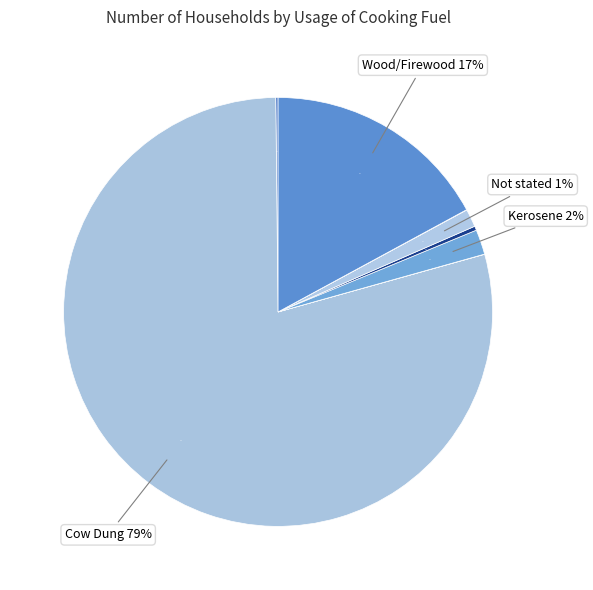

Rank the categories by value from highest to lowest.

Cow Dung, Wood/Firewood, Kerosene, Not stated, LP Gas, Bio-Gas, Others, Electricity